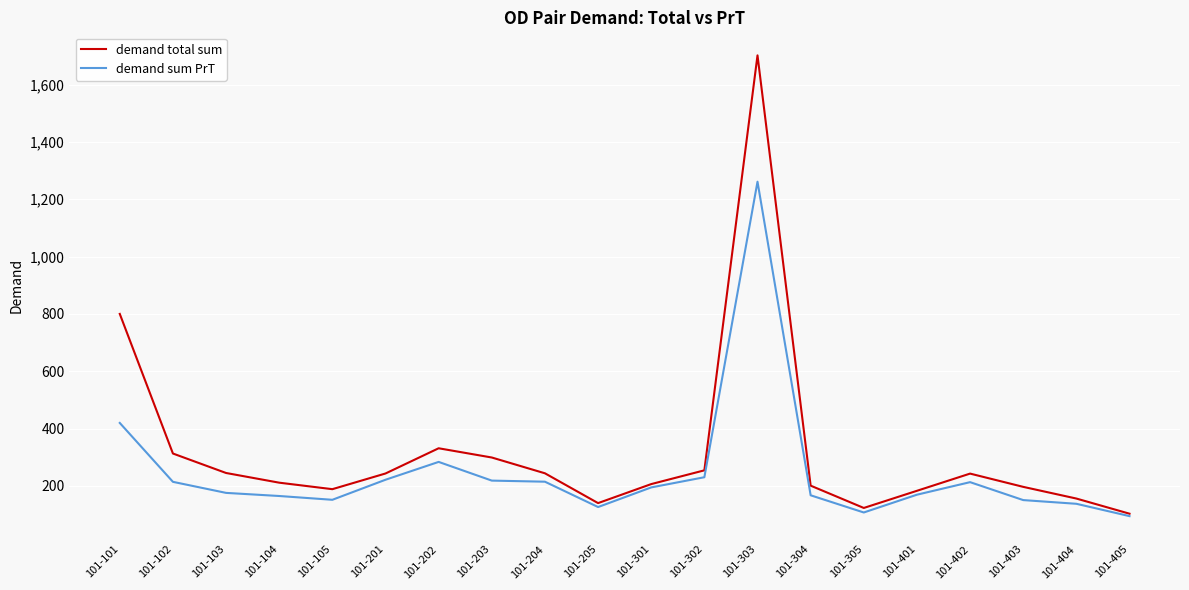

True or false: demand total sum has a value of 122.7 at 101-305.

True